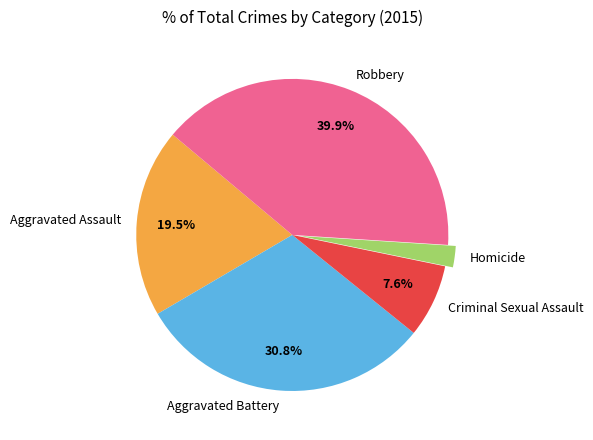

Is Homicide the majority of the pie?

No